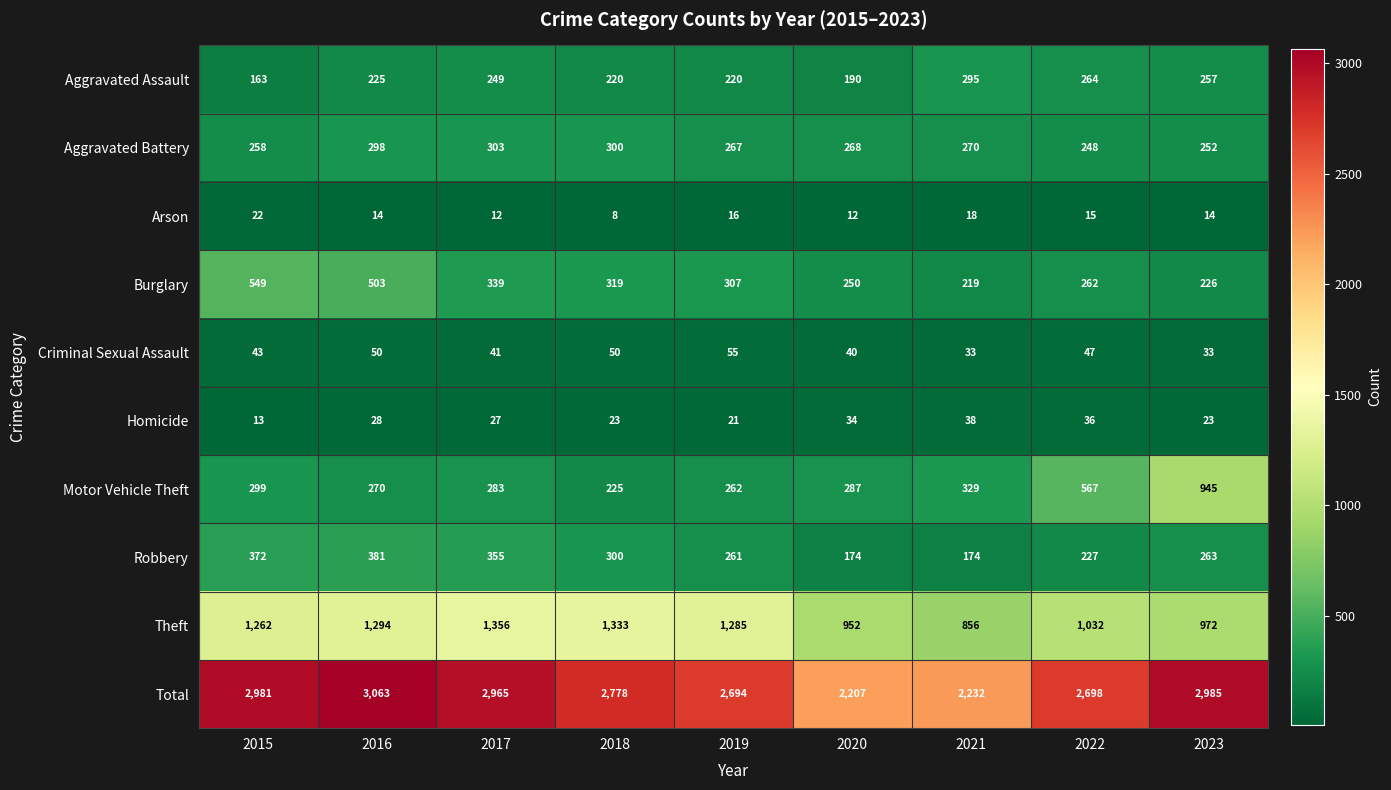

Is it true that Aggravated Battery equals 446 at 2015?

False